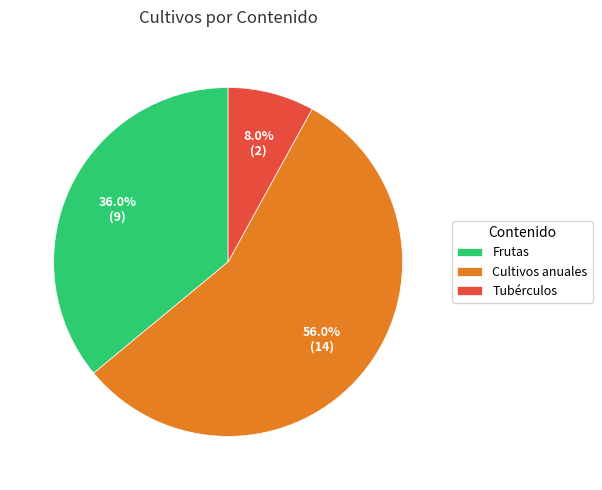

Count the number of slices in the pie.

3